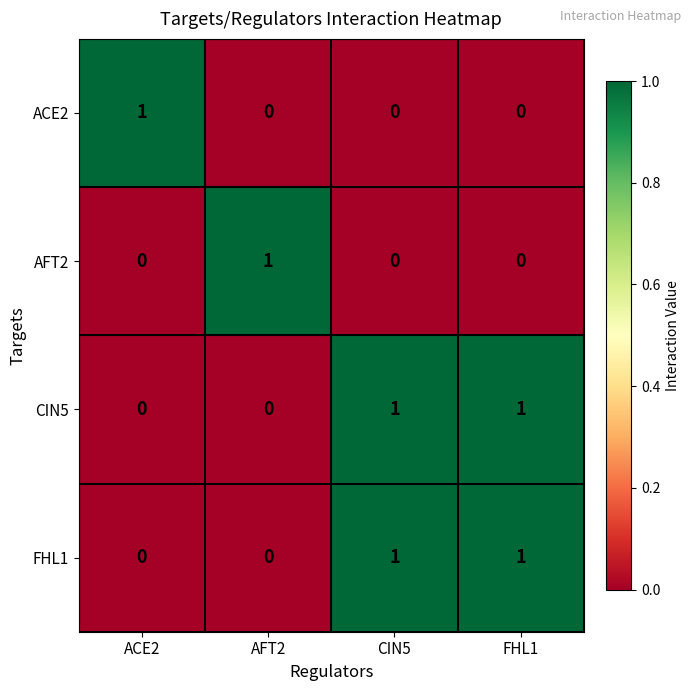

At how many categories does at least one series exceed 0?

4